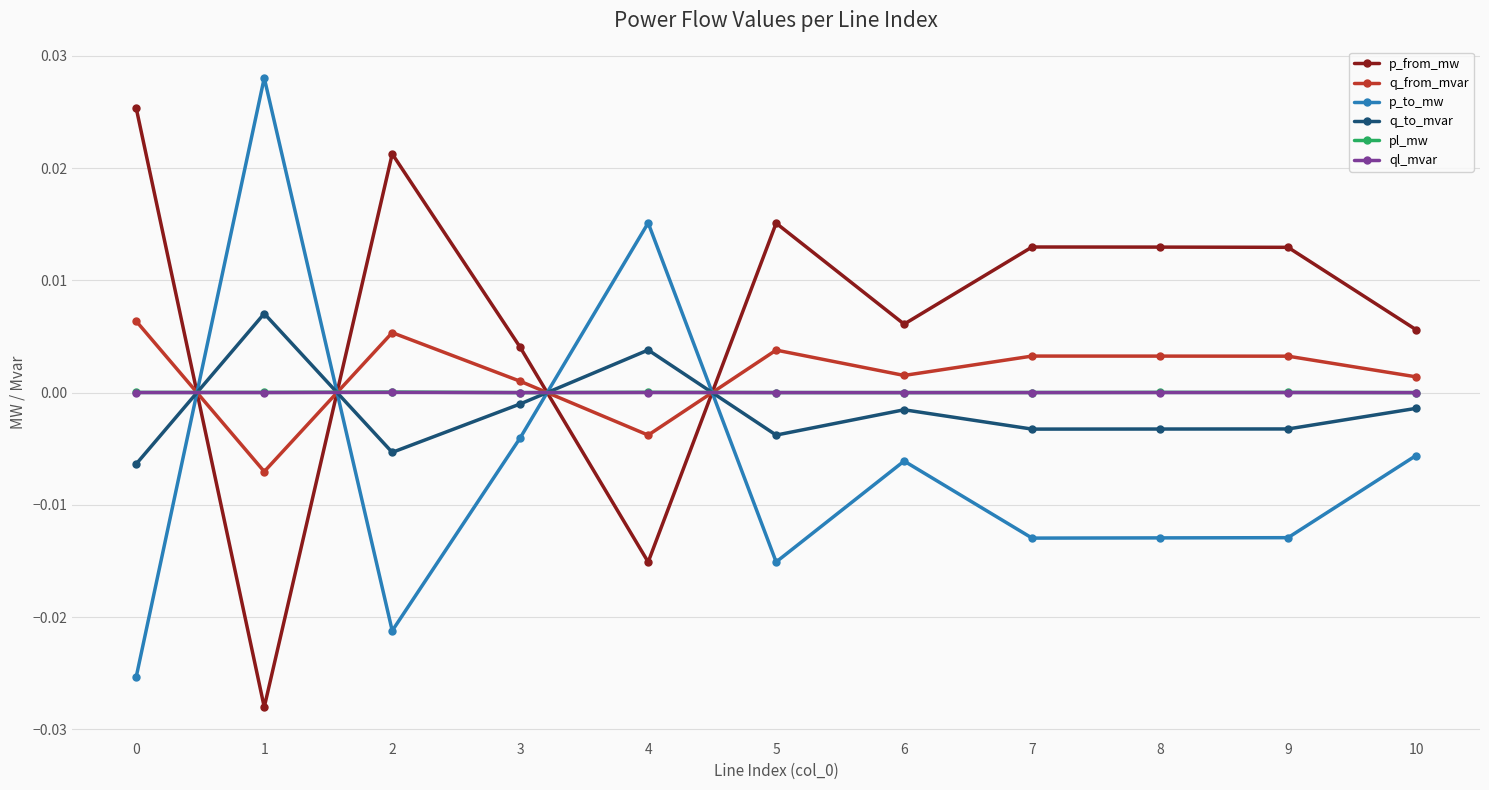

Which series ends up on top after the final intersection of pl_mw and p_to_mw?

pl_mw